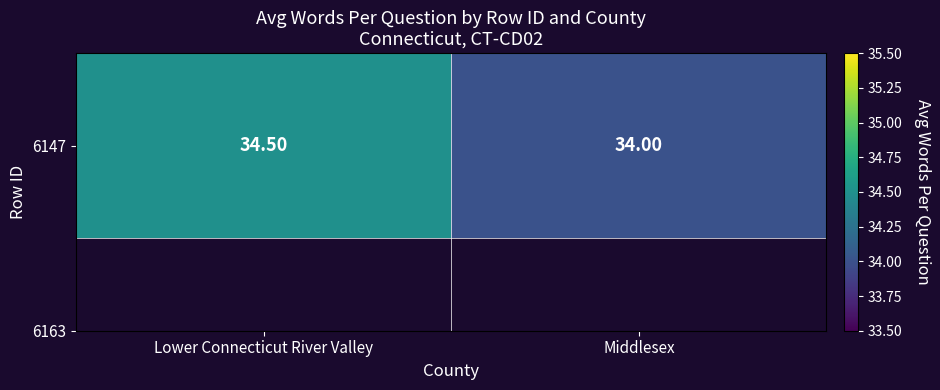

Which has a higher value, Lower Connecticut River Valley or Middlesex?

Lower Connecticut River Valley